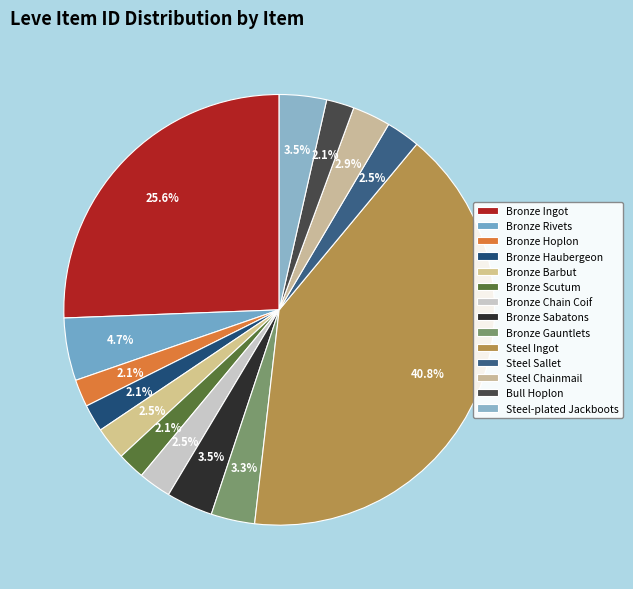

How many segments does this pie chart have?

14